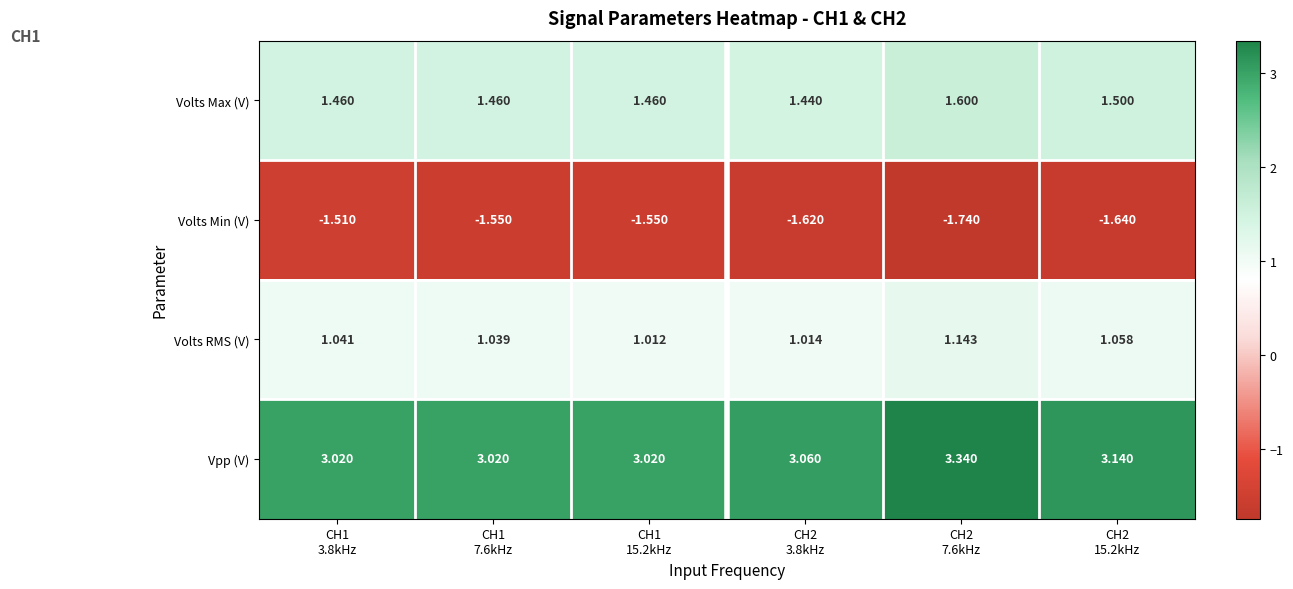

Which series has the widest spread of values?

Vpp (V)